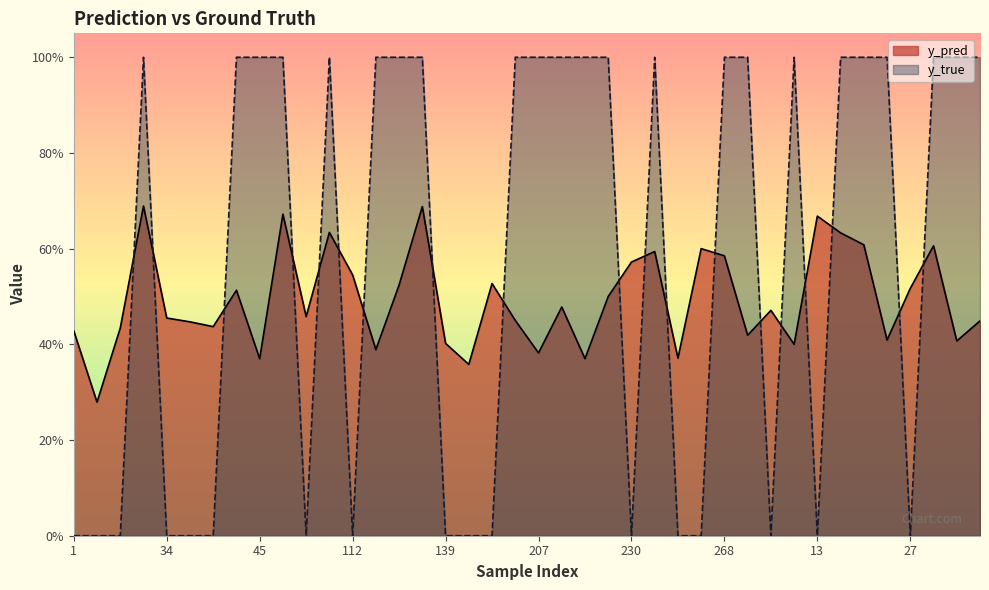

What is the label of the 8th point from the left?

42